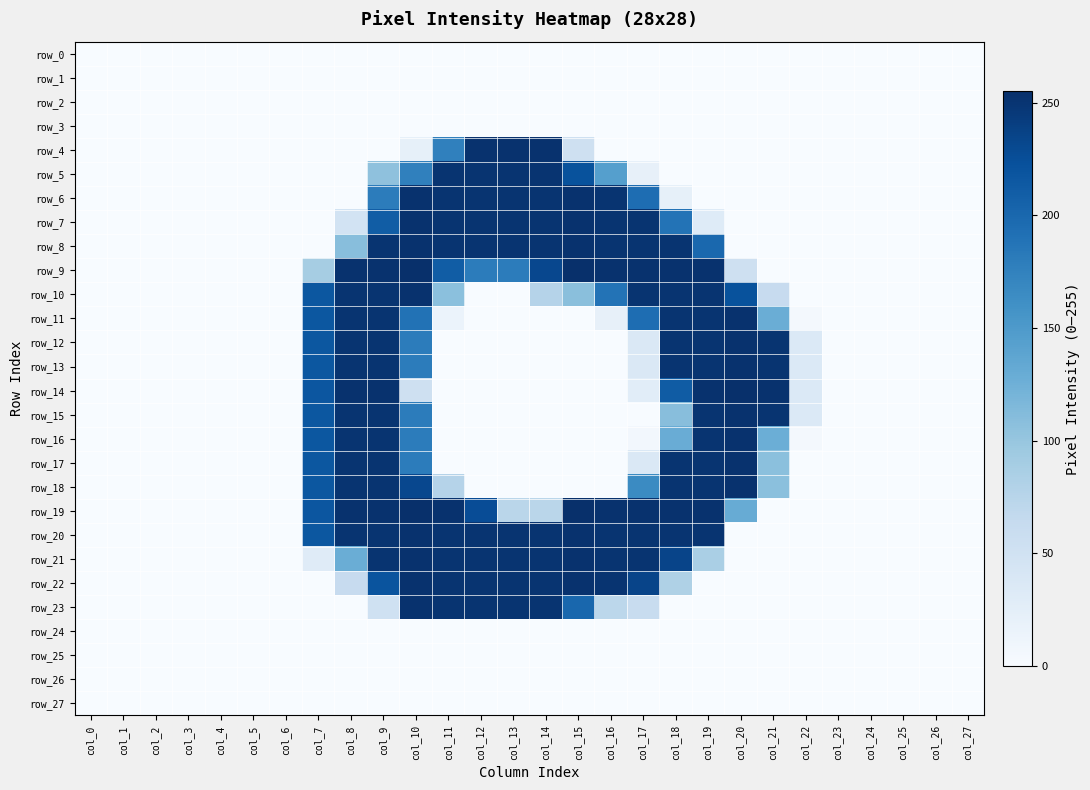

What is the total value across all series at col_19?

3335